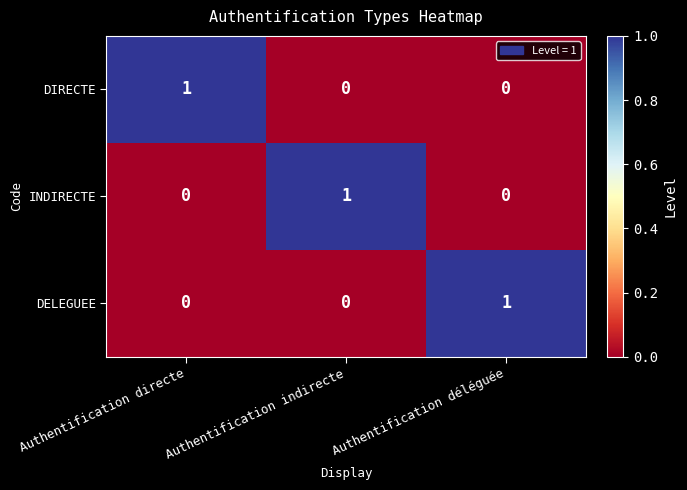

The DIRECTE series shows 1 at Authentification directe. True or false?

True